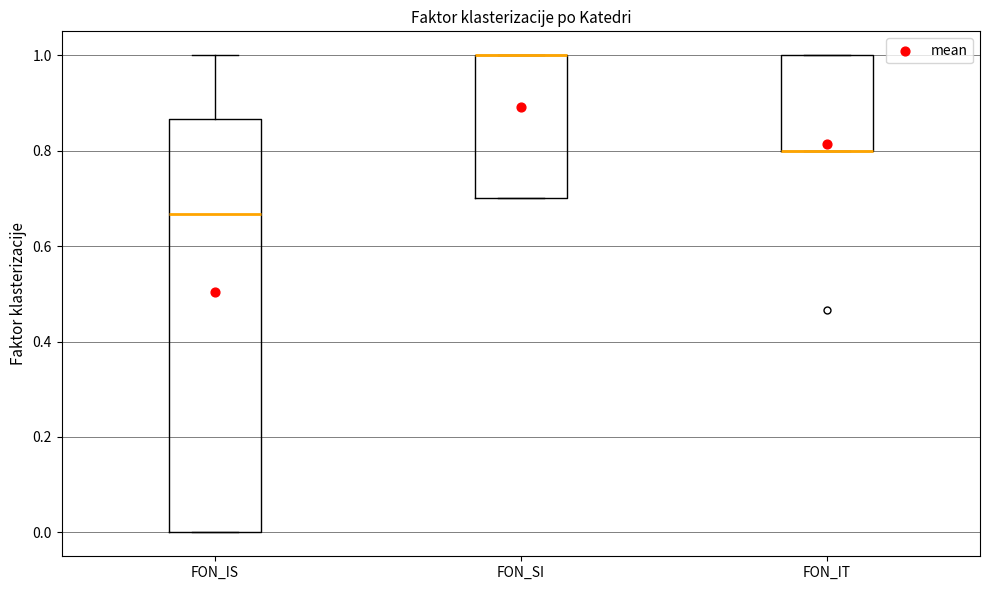

Reading left to right, read every box against the y-axis: the position of its median line, the range the box covers, and the ends of its whiskers. The values are not printed on the chart, so give them approximately, as read against the axis.

FON_IS: median 0.66, box 0.00 to 0.86, whiskers 0.00 to 1.00
FON_SI: median 1.00 (drawn on the box's upper edge), box 0.70 to 1.00, whiskers 0.70 to 1.00
FON_IT: median 0.80 (drawn on the box's lower edge), box 0.80 to 1.00, whiskers 0.80 to 1.00